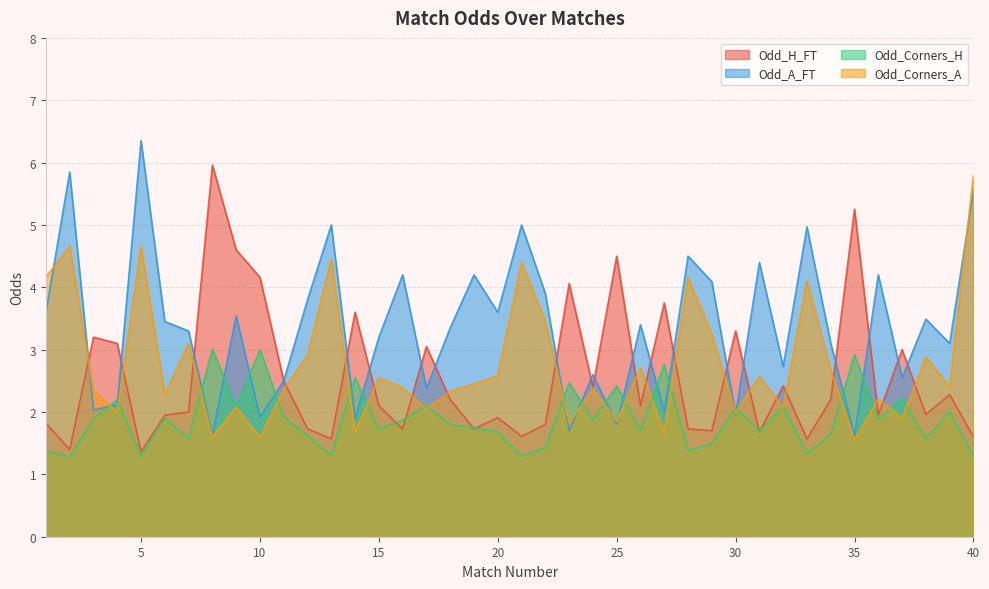

List the labels in order of Odd_H_FT value, smallest first.

5, 2, 13, 33, 40, 21, 31, 29, 12, 16, 19, 28, 22, 1, 20, 6, 36, 38, 7, 15, 26, 18, 34, 39, 24, 32, 11, 37, 17, 4, 3, 30, 14, 27, 23, 10, 25, 9, 35, 8